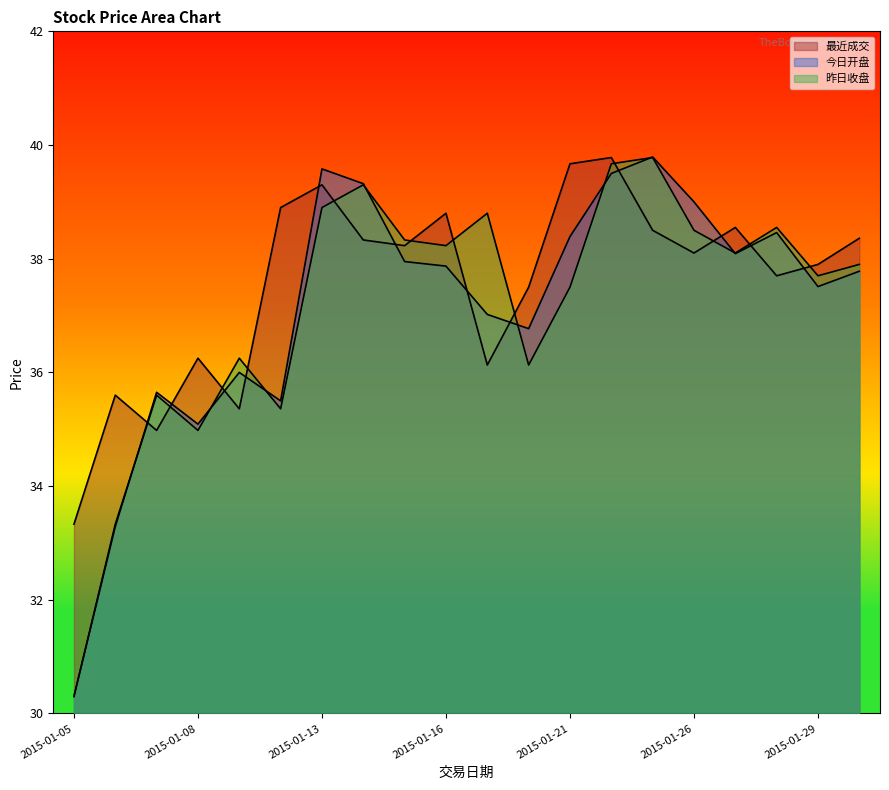

What is the lowest value of the 今日开盘 series?

30.3